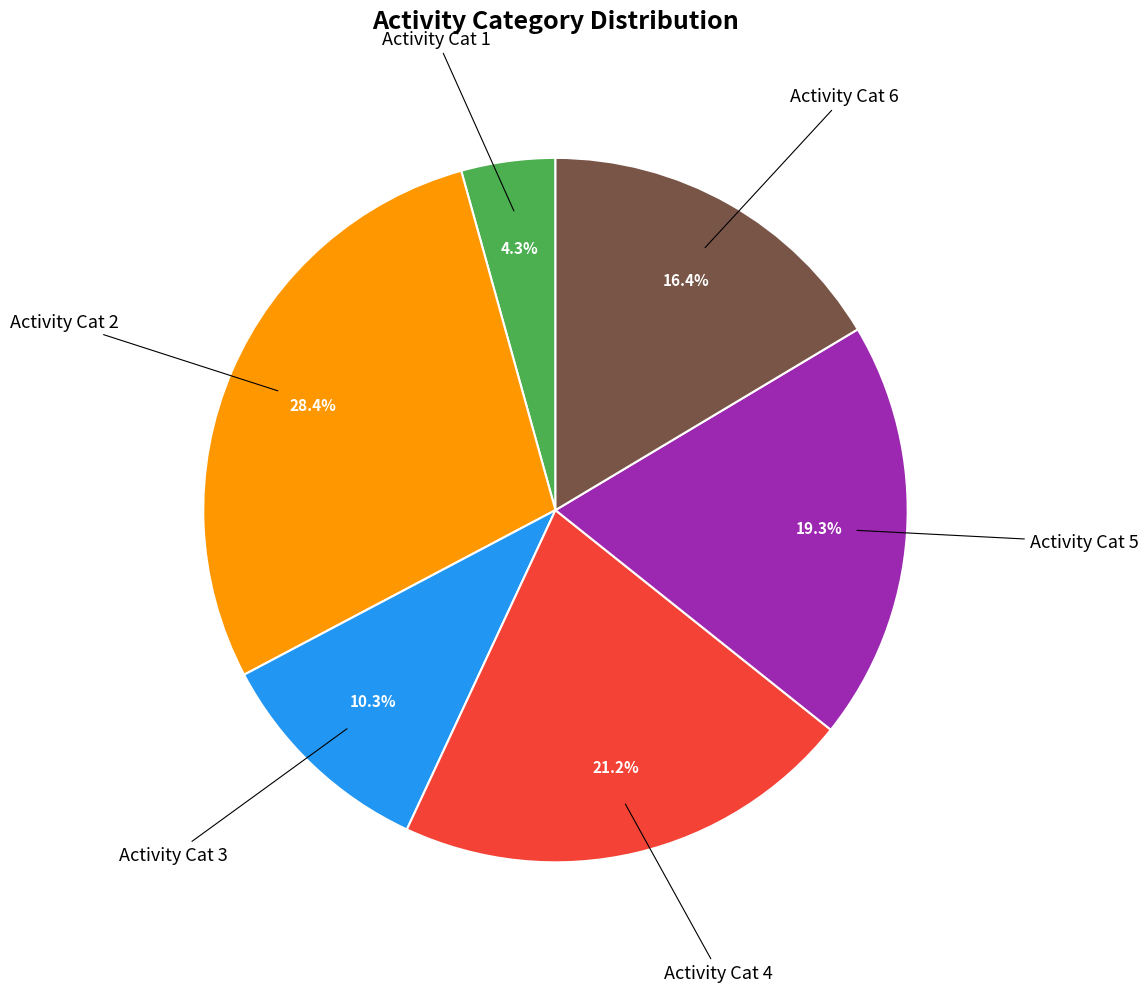

Does any single category account for the majority?

No